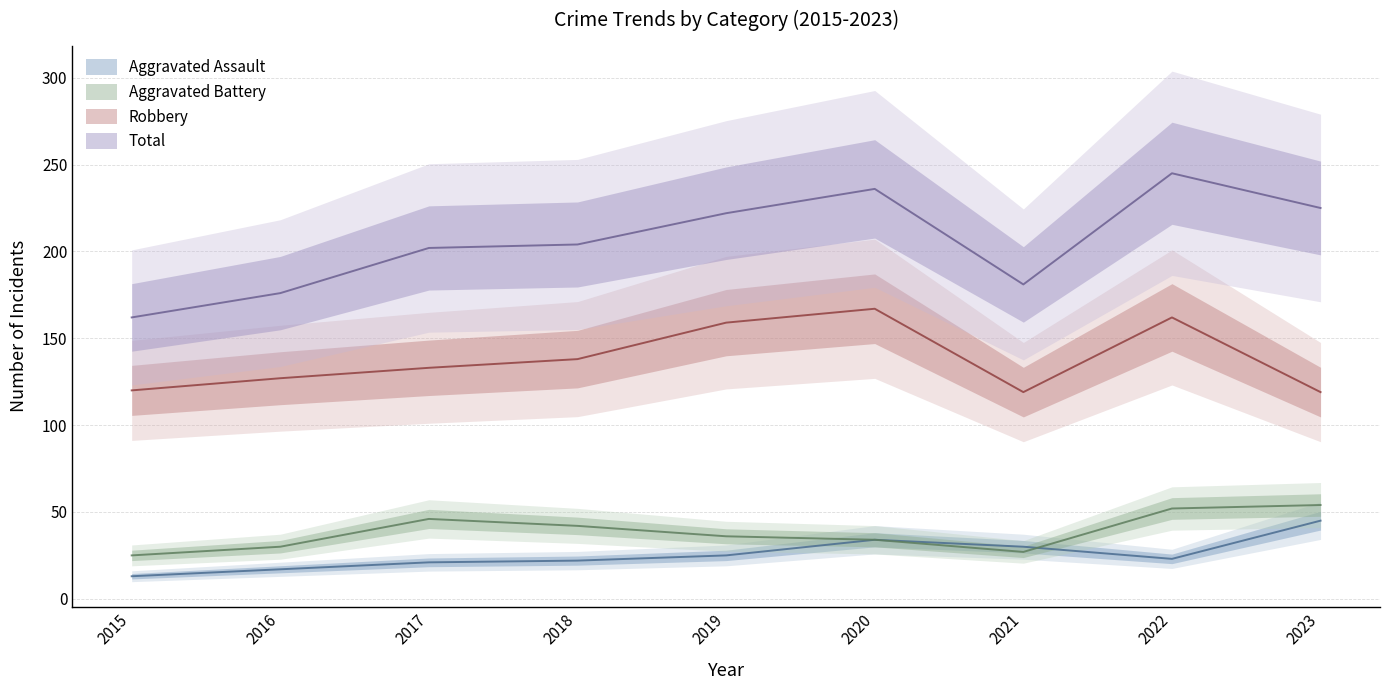

True or false: Robbery and Total intersect in this chart.

False